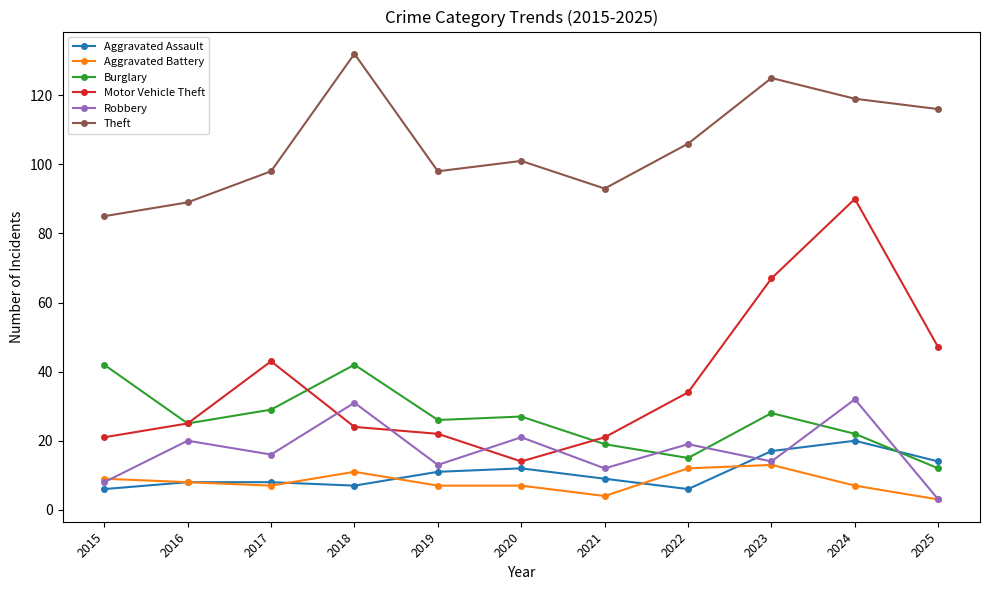

Reading left to right, extract all data points from this chart.

Aggravated Assault: 2015=6	2016=8	2017=8	2018=7	2019=11	2020=12	2021=9	2022=6	2023=17	2024=20	2025=14
Aggravated Battery: 2015=9	2016=8	2017=7	2018=11	2019=7	2020=7	2021=4	2022=12	2023=13	2024=7	2025=3
Burglary: 2015=42	2016=25	2017=29	2018=42	2019=26	2020=27	2021=19	2022=15	2023=28	2024=22	2025=12
Motor Vehicle Theft: 2015=21	2016=25	2017=43	2018=24	2019=22	2020=14	2021=21	2022=34	2023=67	2024=90	2025=47
Robbery: 2015=8	2016=20	2017=16	2018=31	2019=13	2020=21	2021=12	2022=19	2023=14	2024=32	2025=3
Theft: 2015=85	2016=89	2017=98	2018=132	2019=98	2020=101	2021=93	2022=106	2023=125	2024=119	2025=116